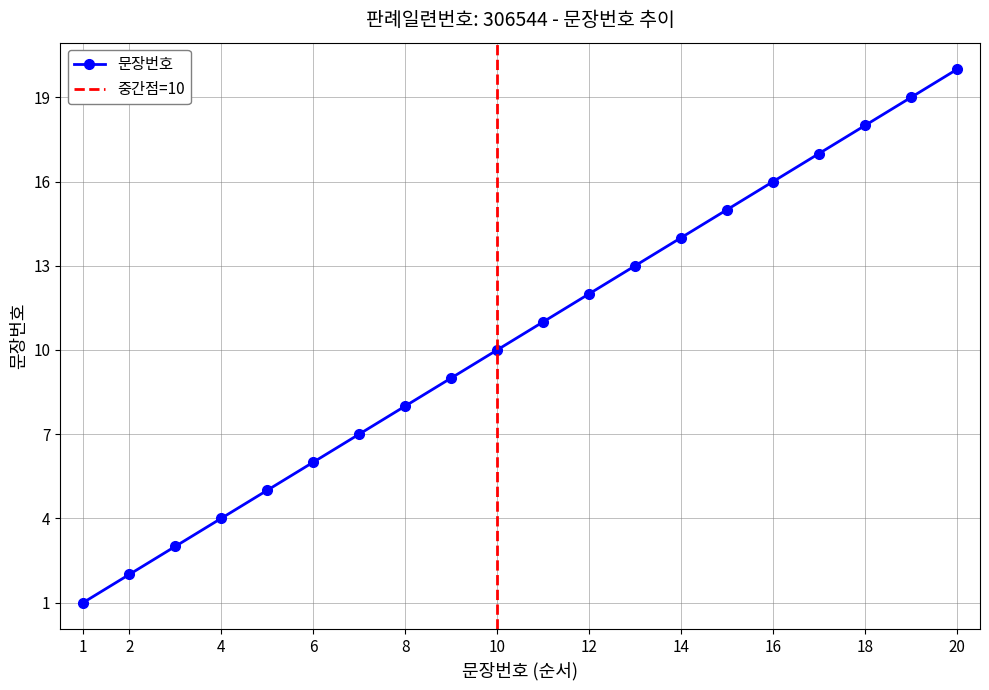

True or false: the data shows 7 at 7.

True